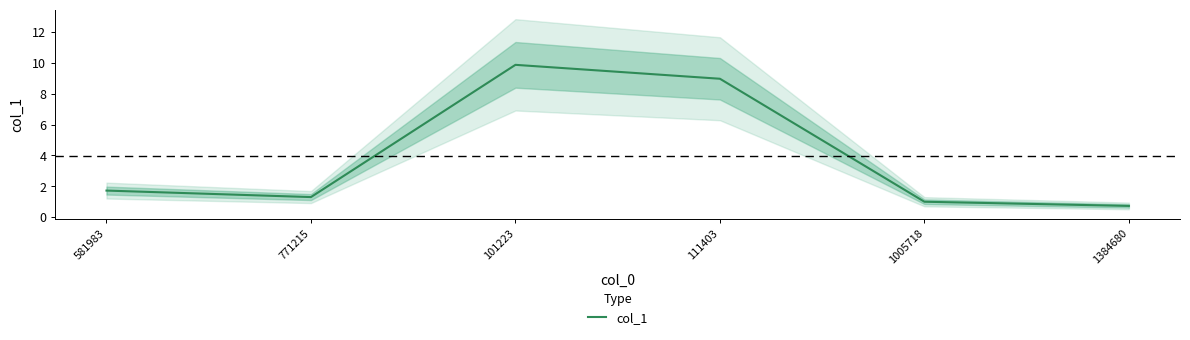

Is it true that the value at 1005718 is 0.4?

False